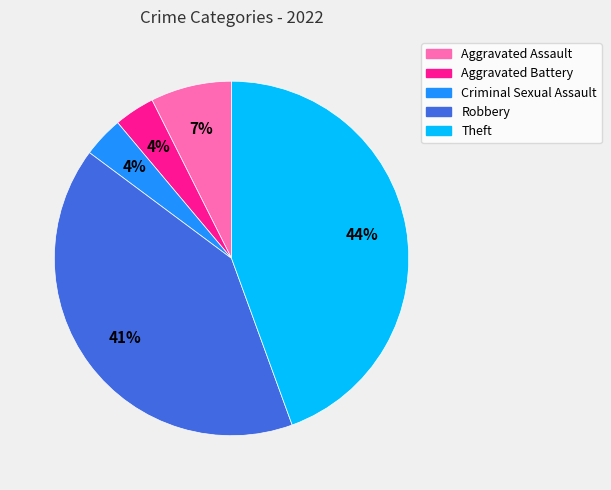

Combined, do Aggravated Battery and Criminal Sexual Assault account for over 50%?

No